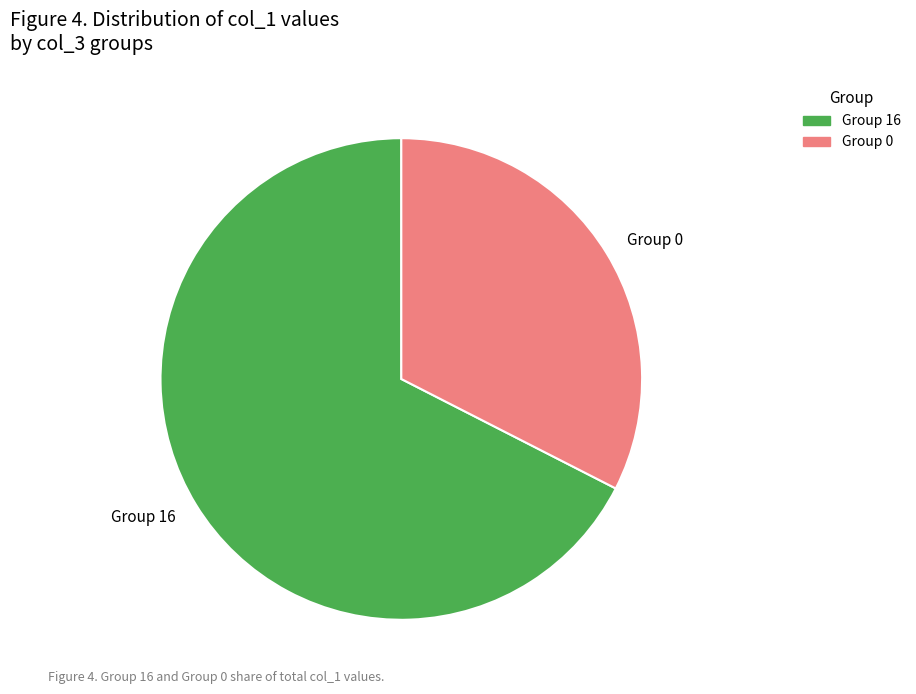

The Group 16 slice represents 67% of the pie. True or false?

True